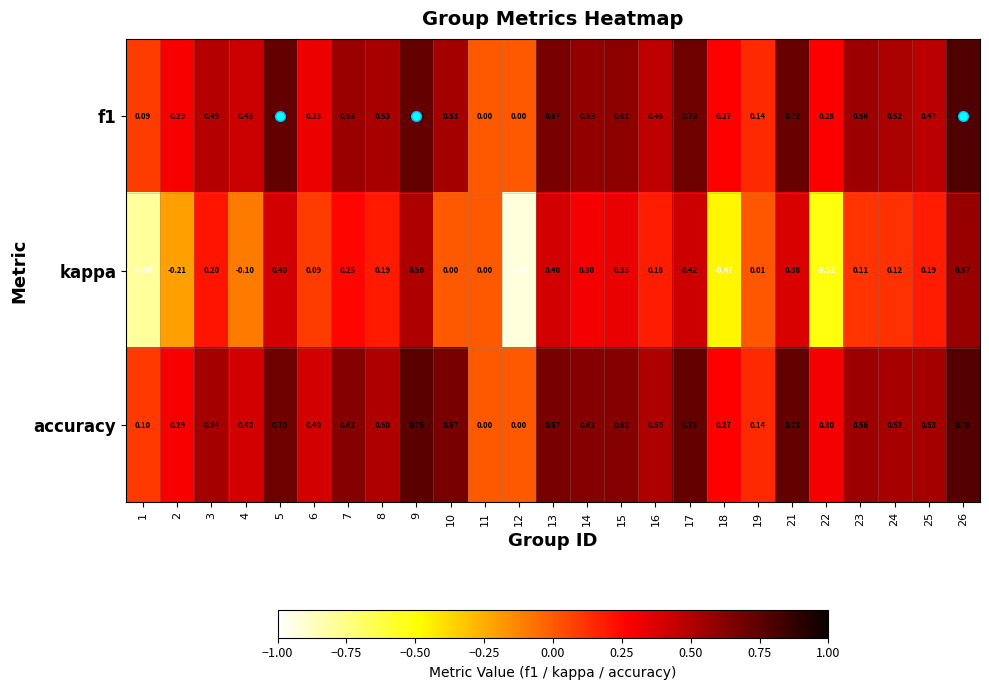

Which series has the widest spread of values?

kappa